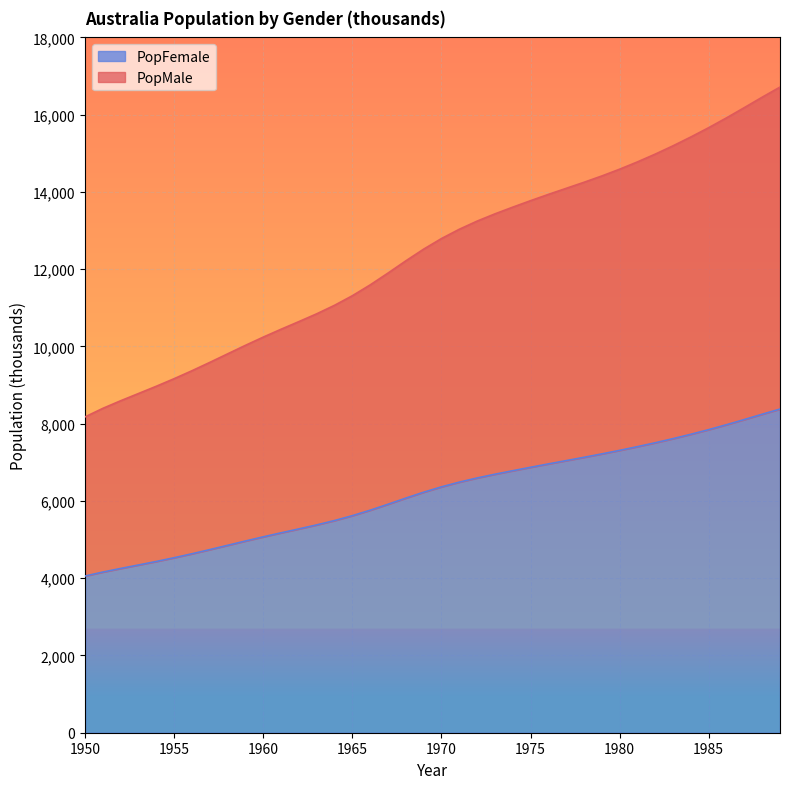

True or false: PopMale and PopFemale cross at least once.

False